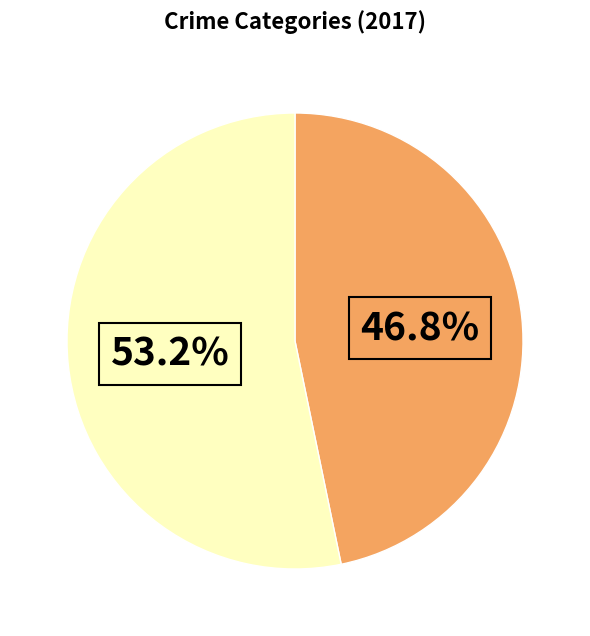

To the nearest percent, what is the average slice percentage?

50%